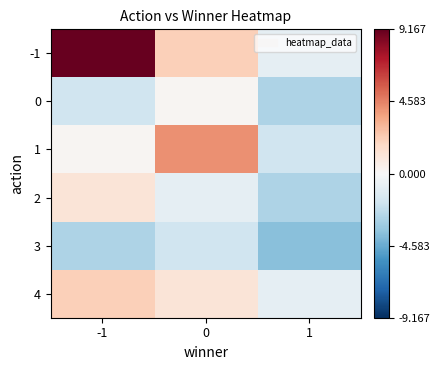

Which category has the highest value across all series?

-1